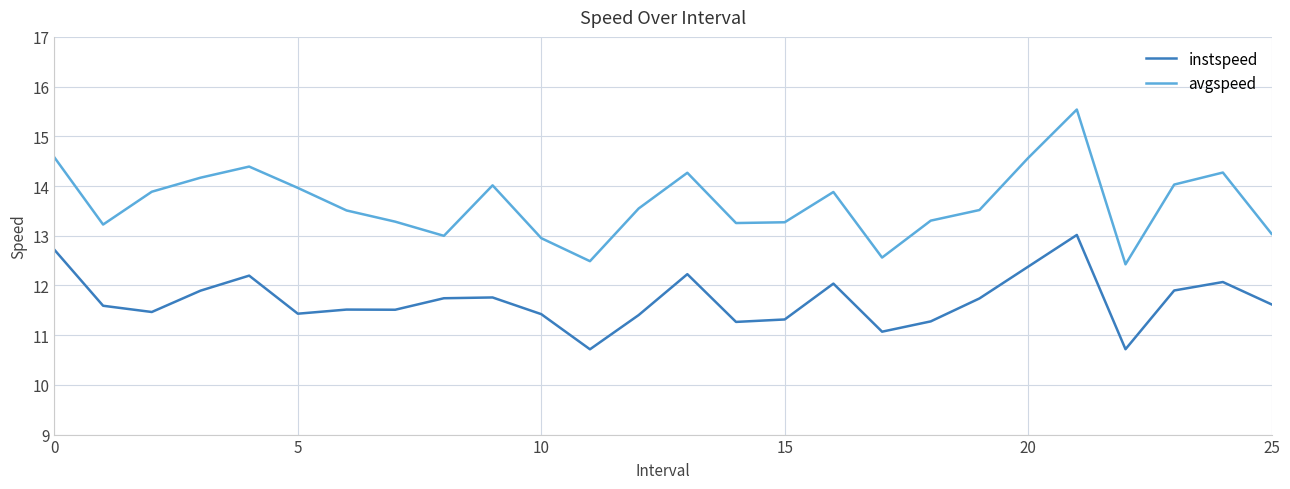

Which series has the largest range (max minus min)?

avgspeed